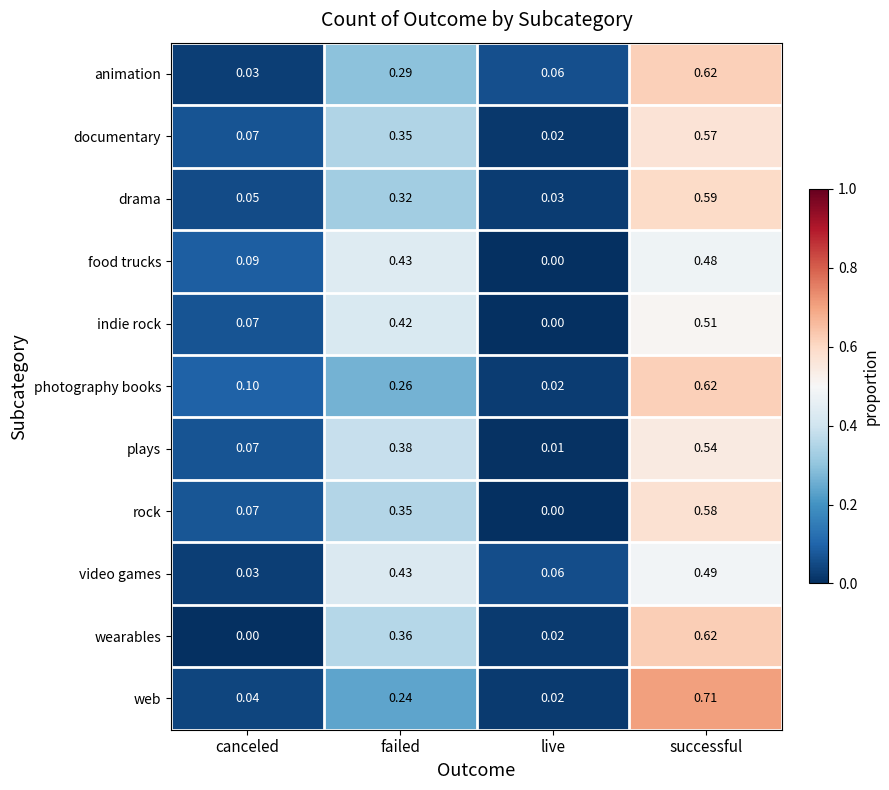

Where is wearables nearest to the value 0?

canceled